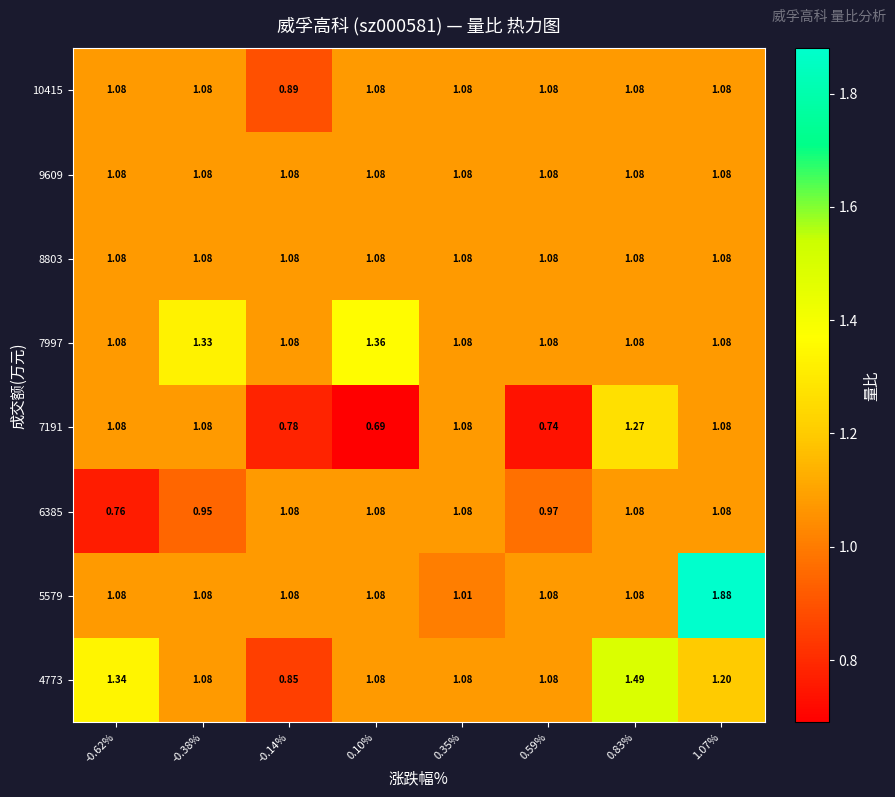

Is the value of 9609 at 1.07% greater than the value of 6385 at 0.59%?

Yes